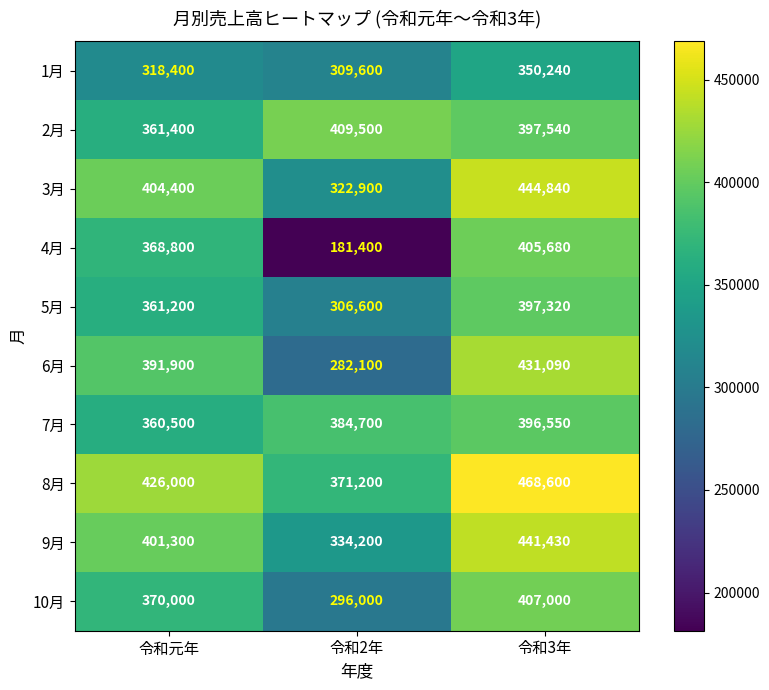

What is the difference between the maximum and minimum values in the 2月 series?

48100